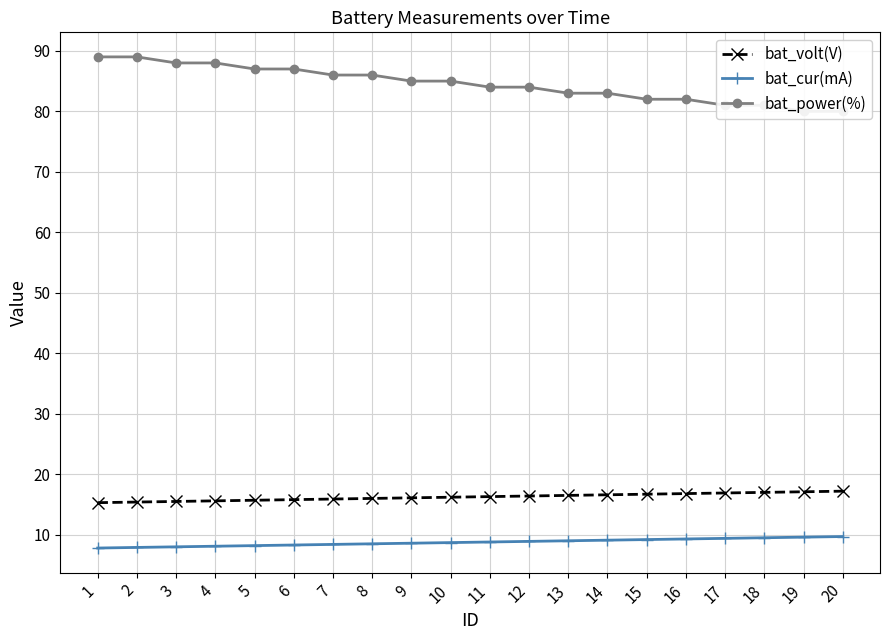

How many lines are shown in the chart?

3